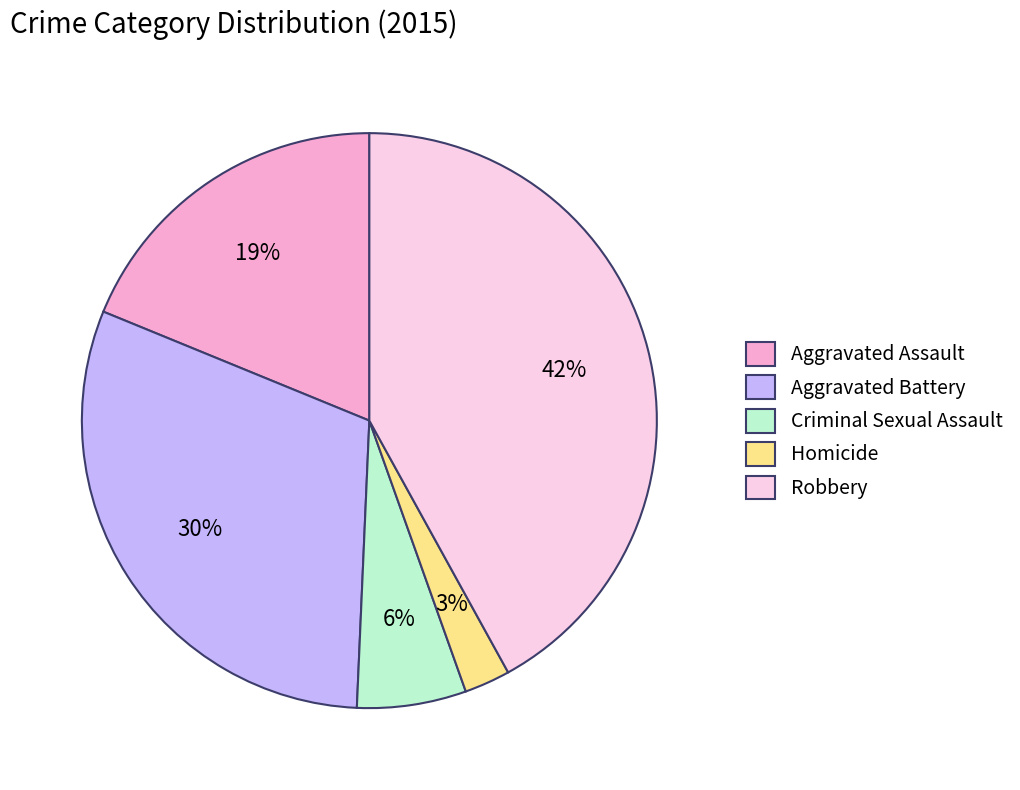

Does Aggravated Battery account for over 50% of the chart?

No